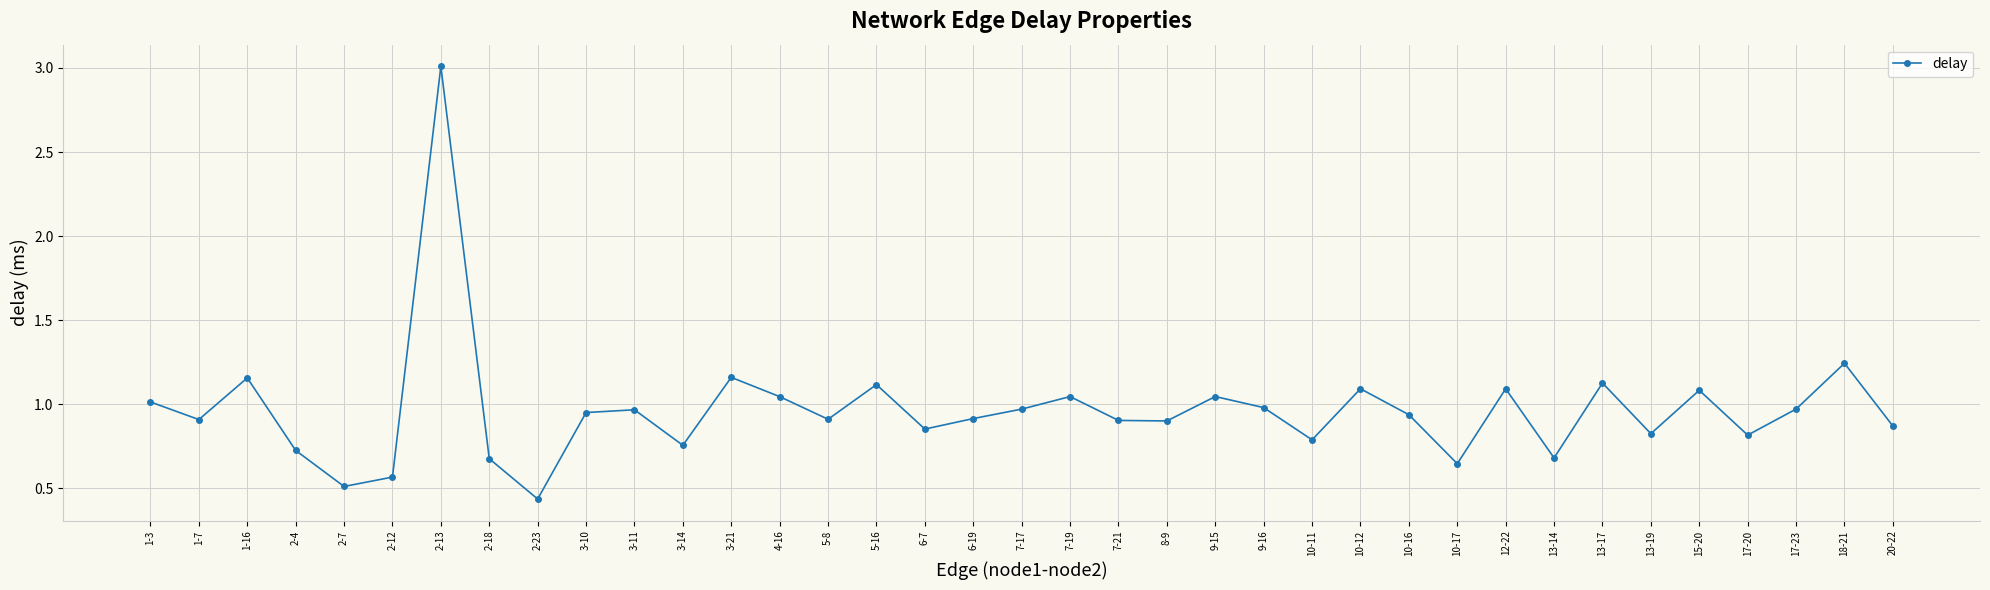

At which category does the data reach its first local peak?

1-16